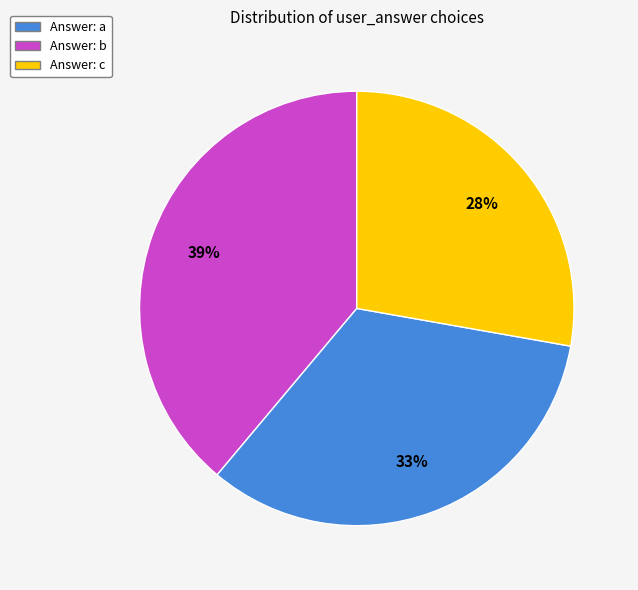

Is there a majority slice in this chart?

No